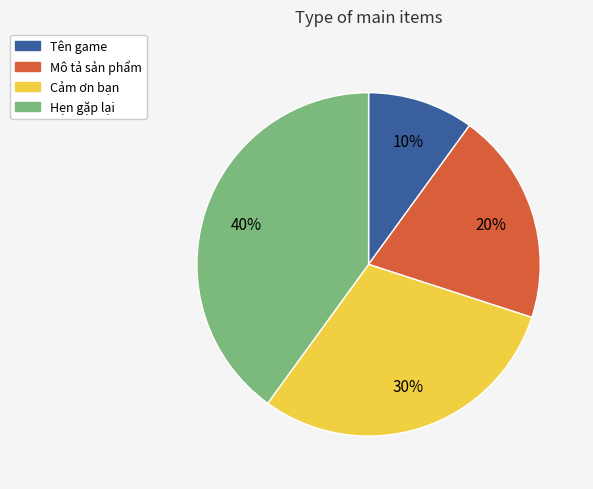

To the nearest percent, what percentage of the pie is Hẹn gặp lại?

40%